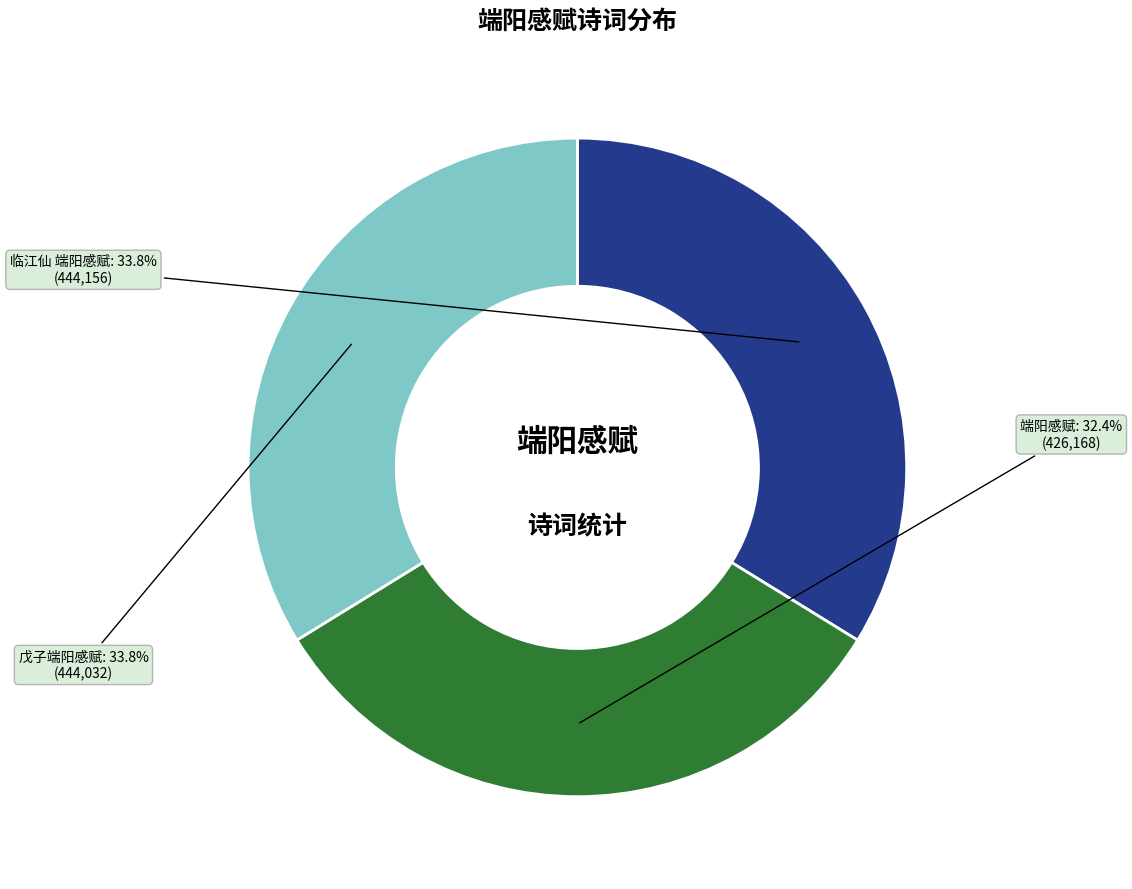

To the nearest percent, what is the combined percentage of 戊子端阳感赋 and 临江仙 端阳感赋?

68%